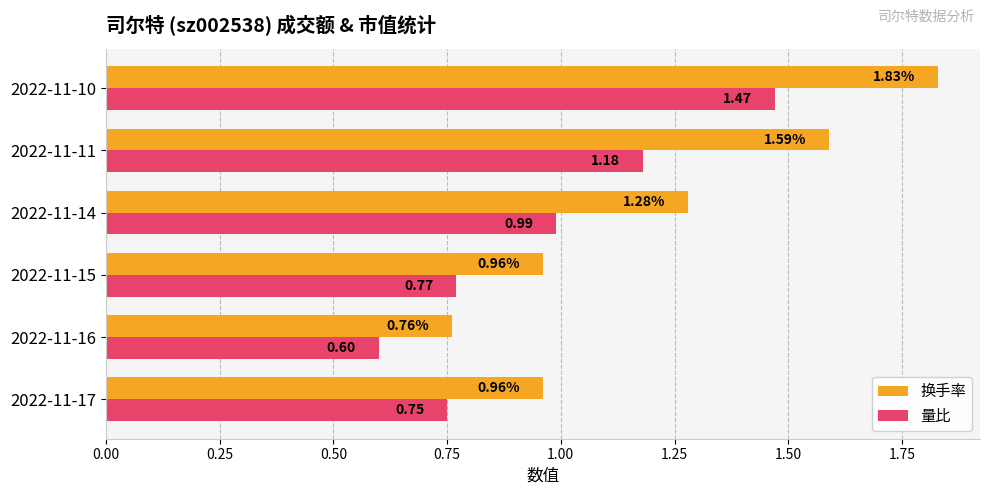

Which series has the largest total across all categories?

换手率